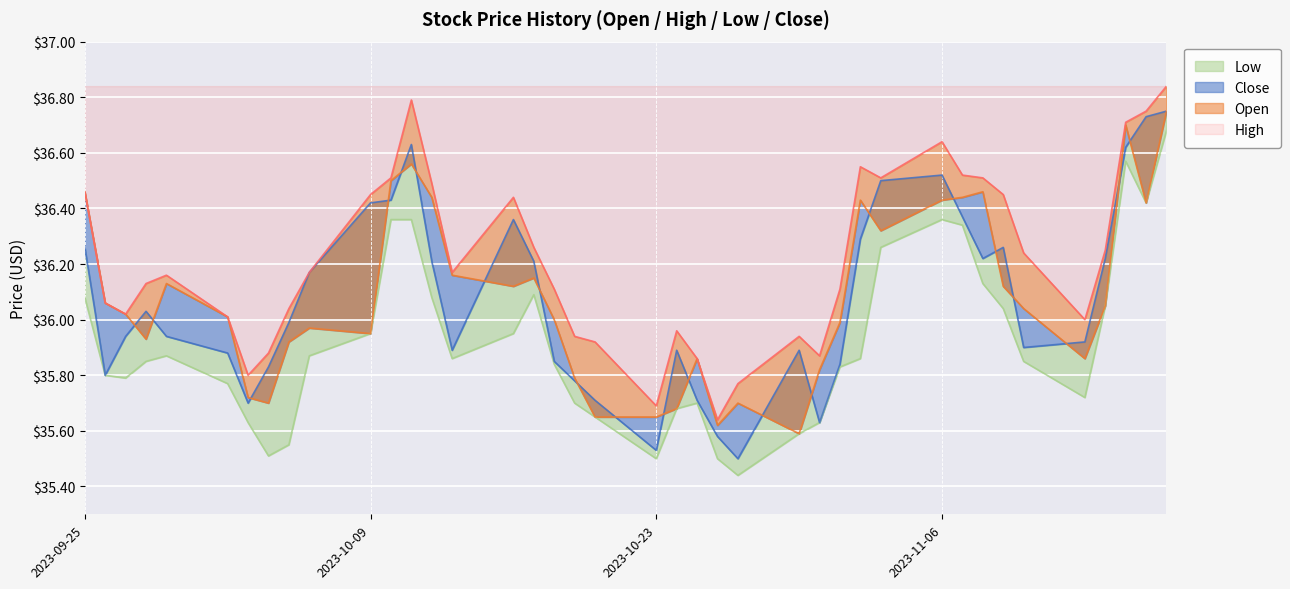

What is the difference between the maximum and minimum values in the high series?

1.2